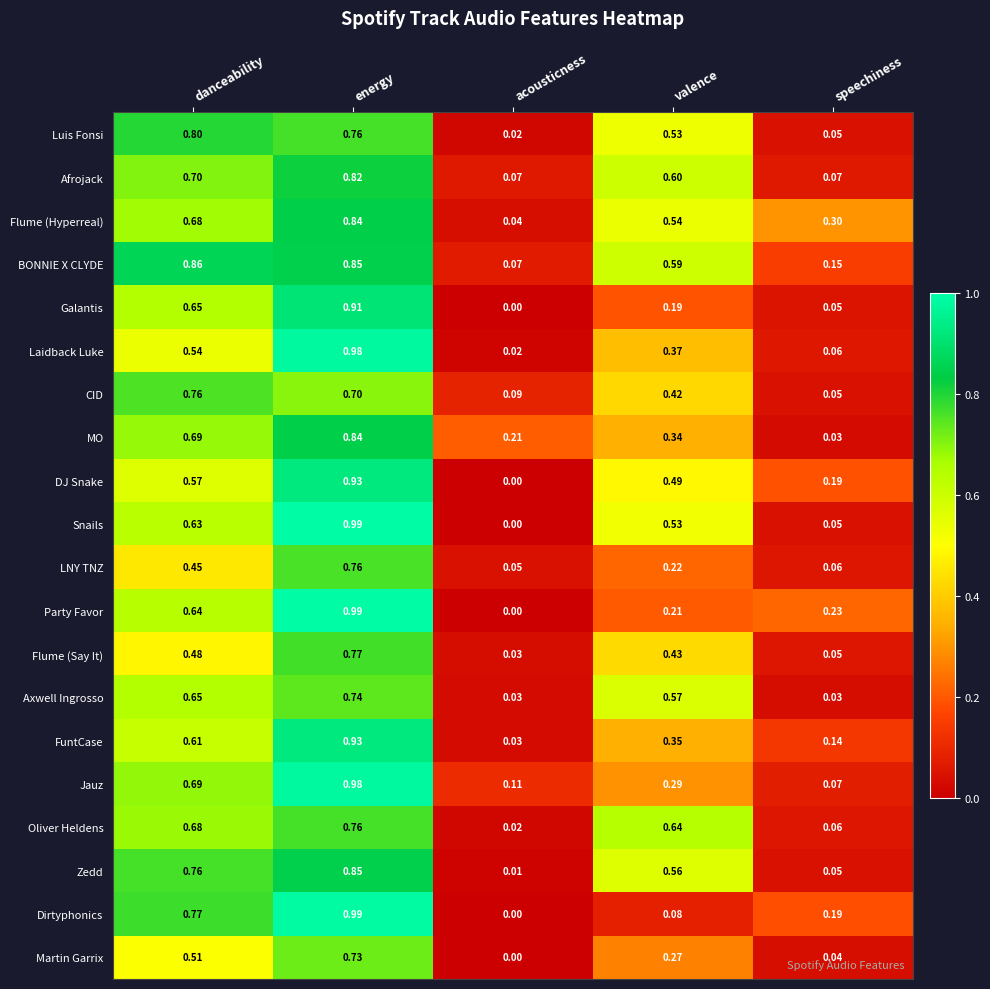

Which category has the highest value across all series?

energy